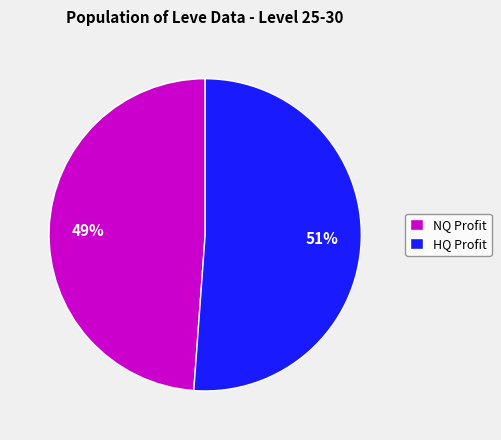

What percentage is the HQ Profit slice, to the nearest percent?

51%